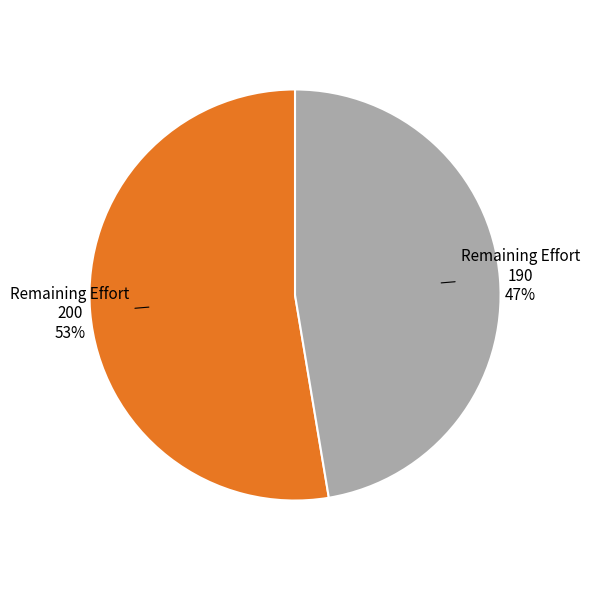

Do Remaining Effort 200 and Remaining Effort 190 together represent more than half of the pie?

Yes